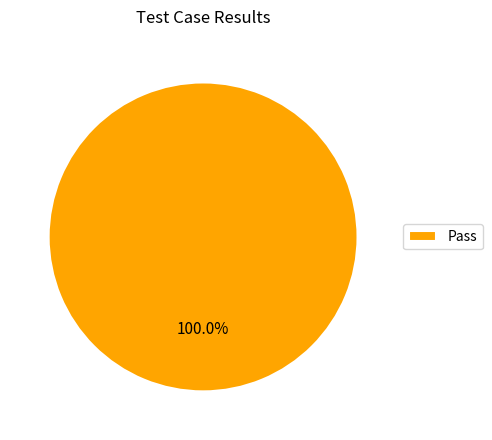

To the nearest percent, what portion does Pass represent?

100%